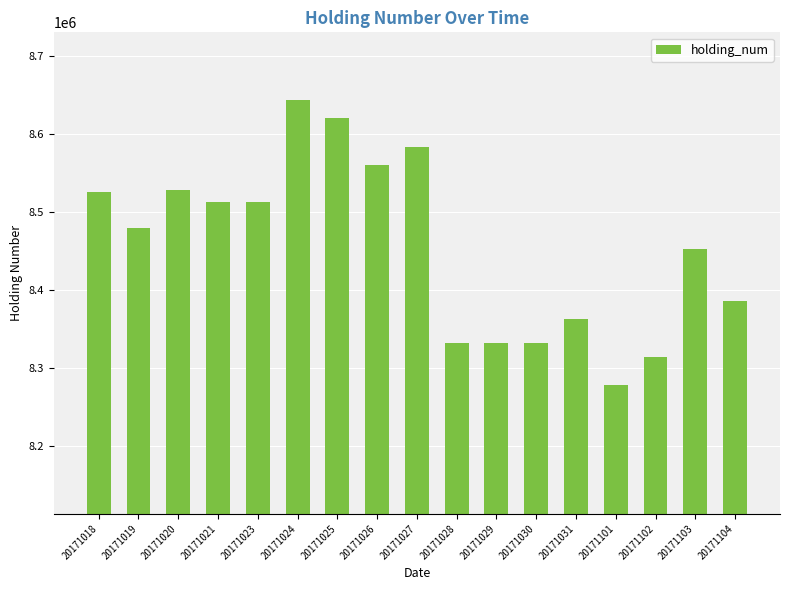

Count the number of data series in this chart.

1